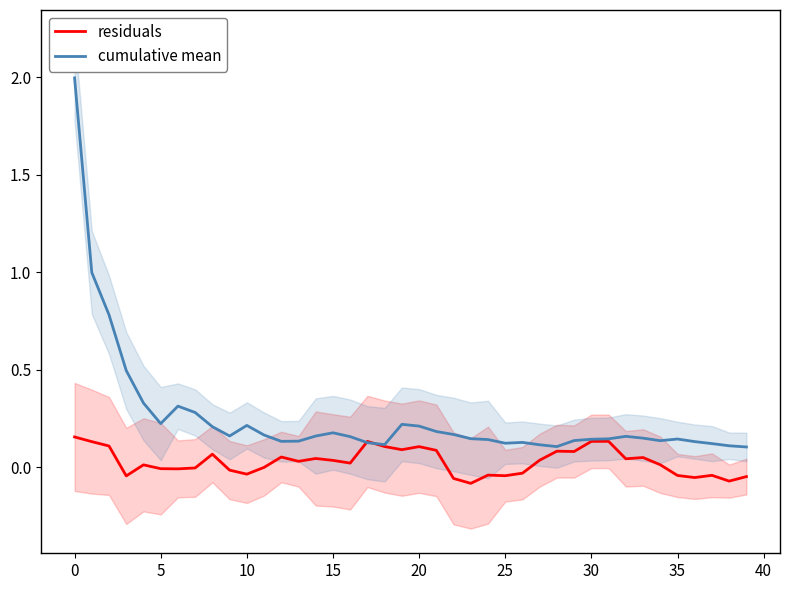

In residuals, how many points are lower than both neighbors (excluding endpoints)?

12